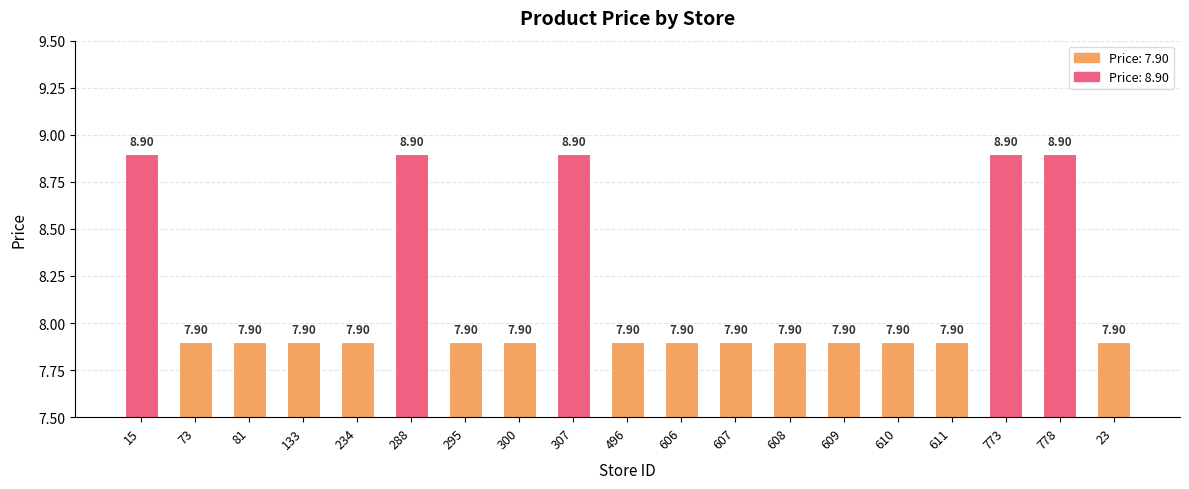

Reading left to right, list all the values displayed in this chart.

8.9	7.9	7.9	7.9	7.9	8.9	7.9	7.9	8.9	7.9	7.9	7.9	7.9	7.9	7.9	7.9	8.9	8.9	7.9